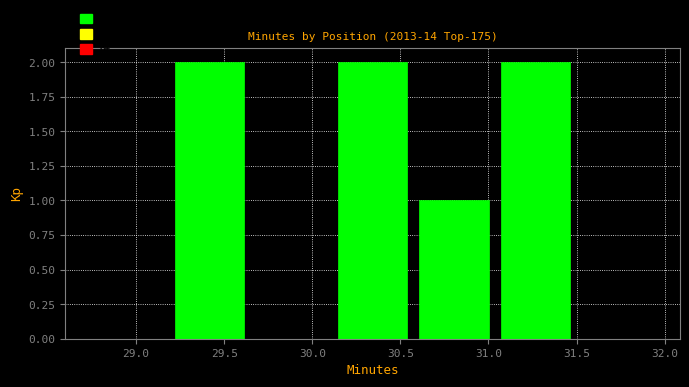

How tall is the bar that spans 30.55 to 31.05 on the x-axis? Neither the bar edges nor the heights are printed on the chart, so give them approximately, as read against the axes.

1